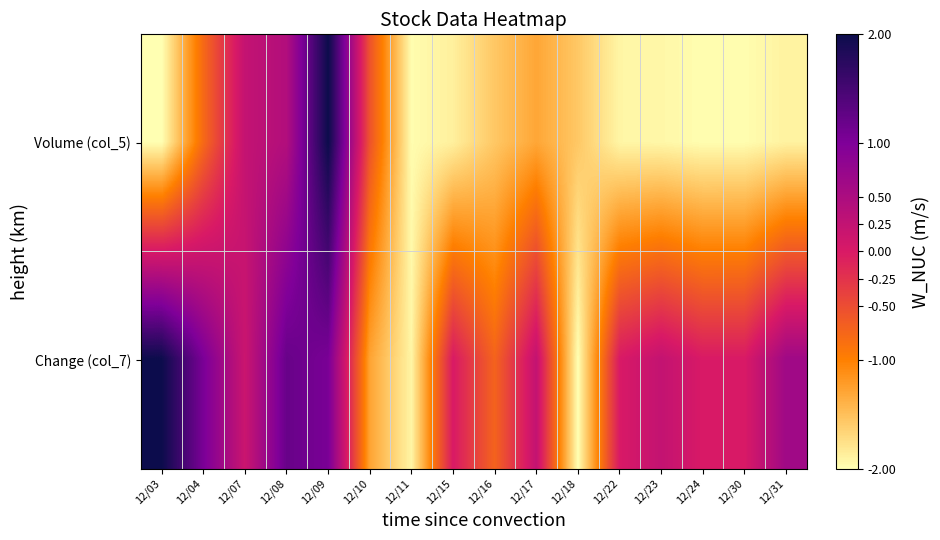

Which series has the largest total across all categories?

Change (col_7)